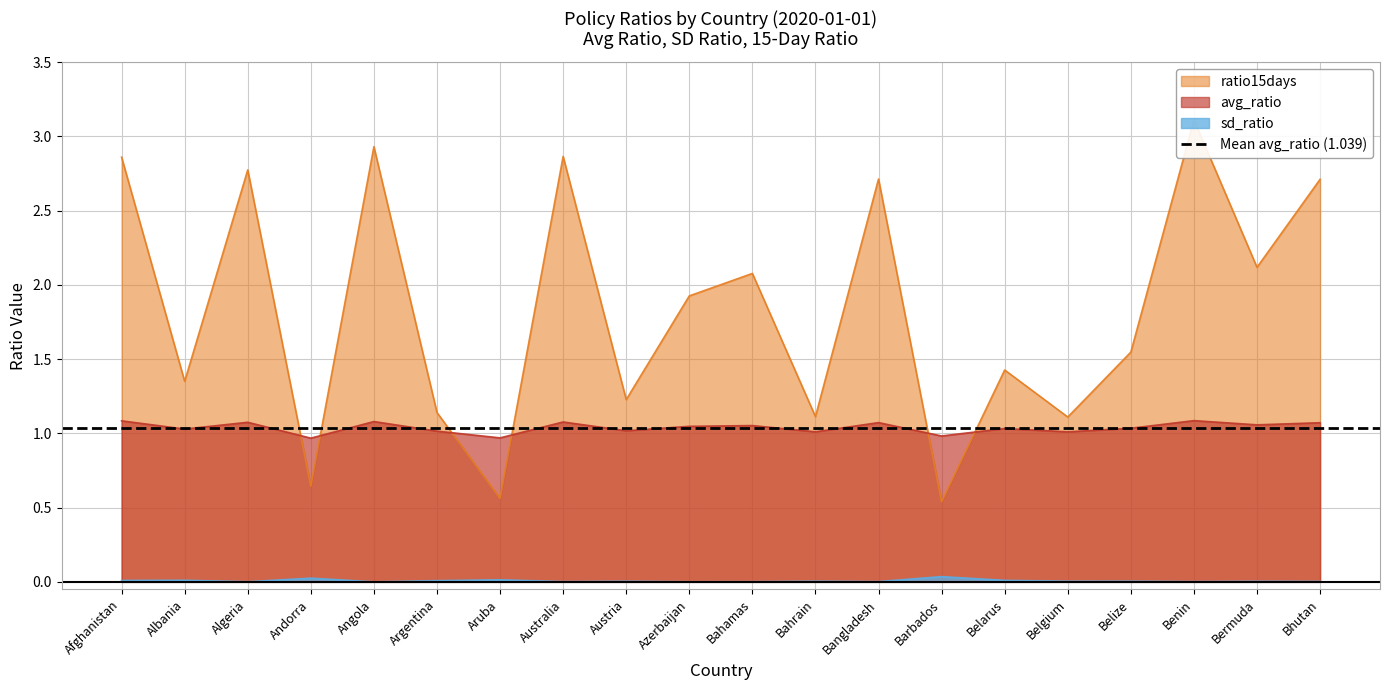

True or false: sd_ratio and avg_ratio cross at least once.

False